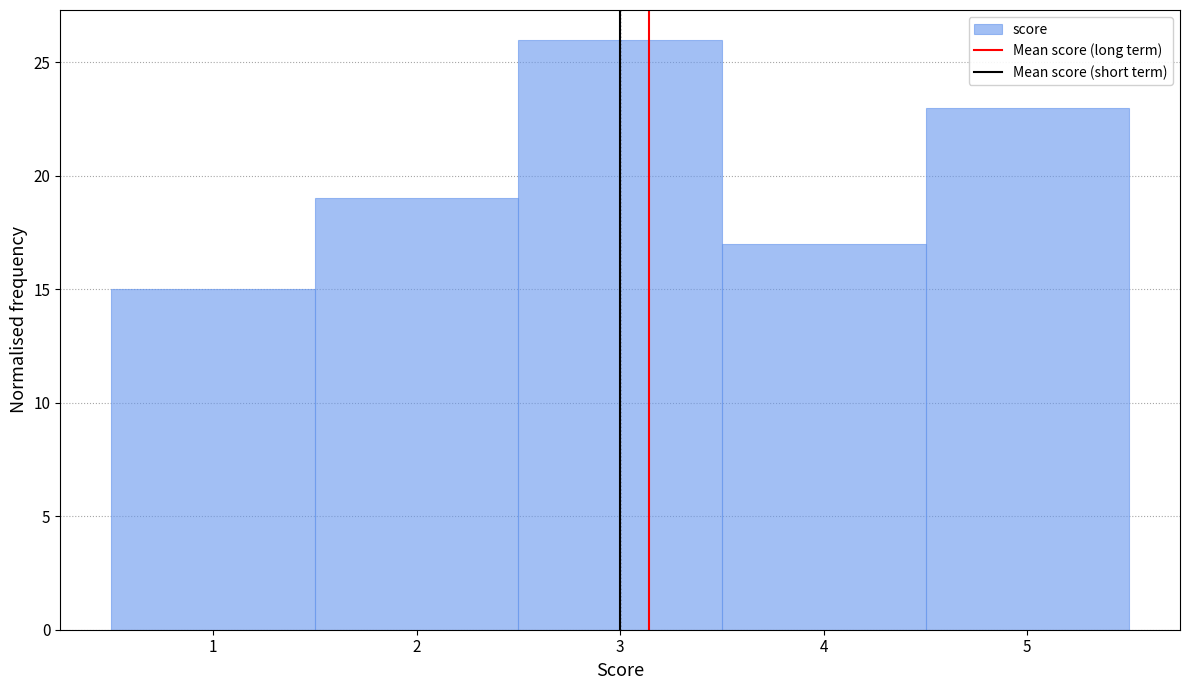

Reading left to right, transcribe this chart: for each bar, give the range it covers on the x-axis and its height. The values are not printed on the chart, so give them approximately, as read against the axis.

0.5 to 1.5: 15
1.5 to 2.5: 19
2.5 to 3.5: 26
3.5 to 4.5: 17
4.5 to 5.5: 23